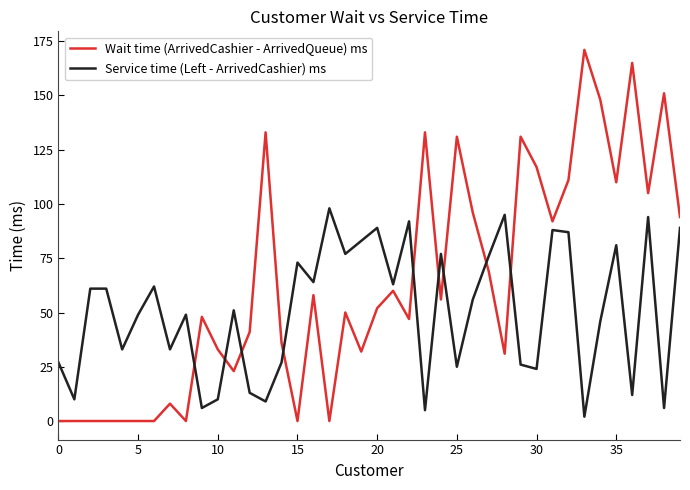

What is the greatest value displayed?

171